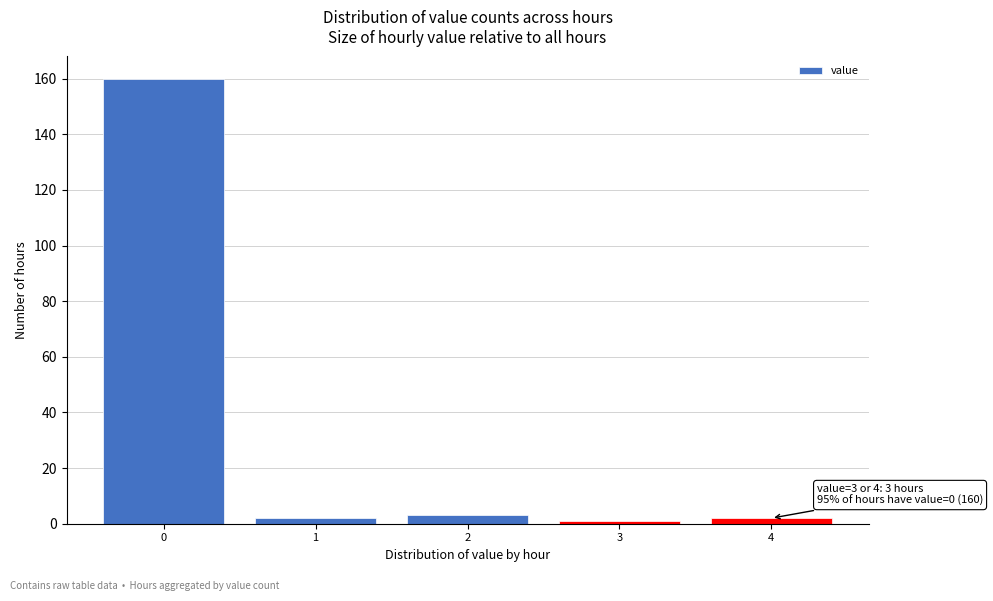

Over which range of the x-axis is the bar tallest?

-0.5 to 0.5